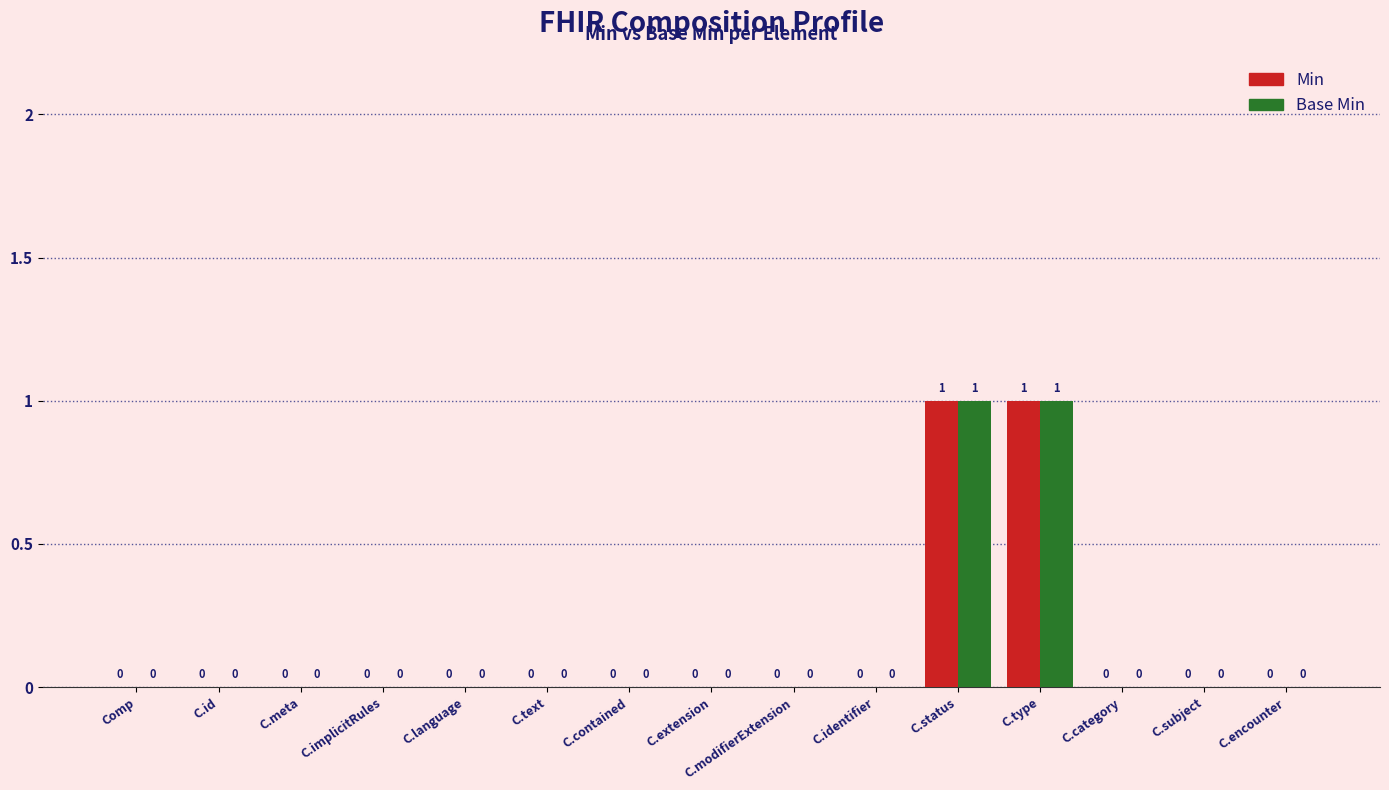

How many Base Min values are between 0 and 1?

15